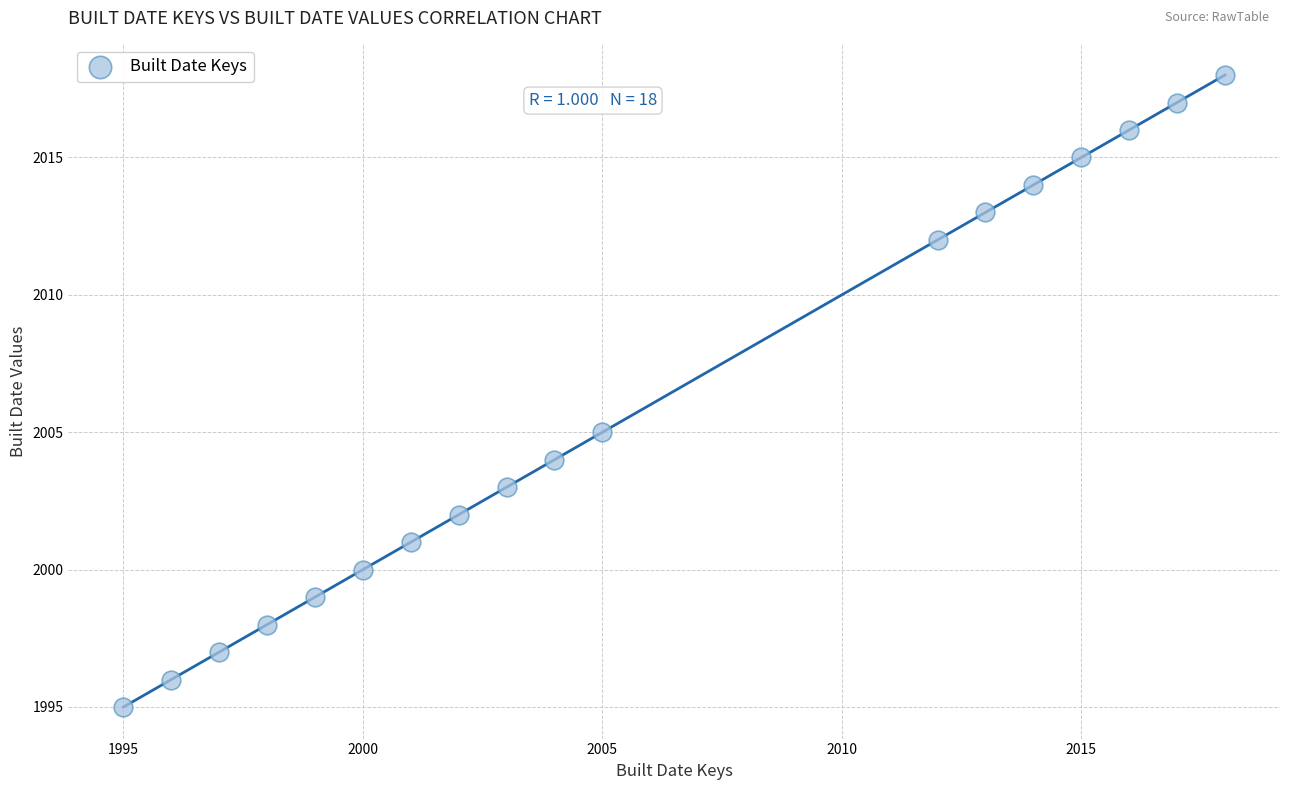

What is the range of Y values (max minus min)?

23